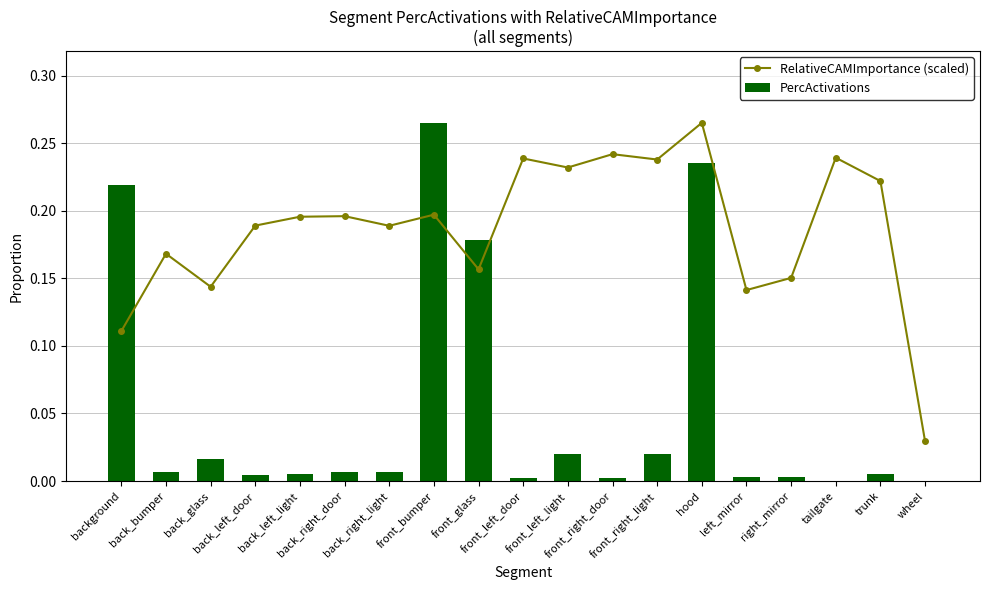

What position from the left is front_right_light?

13